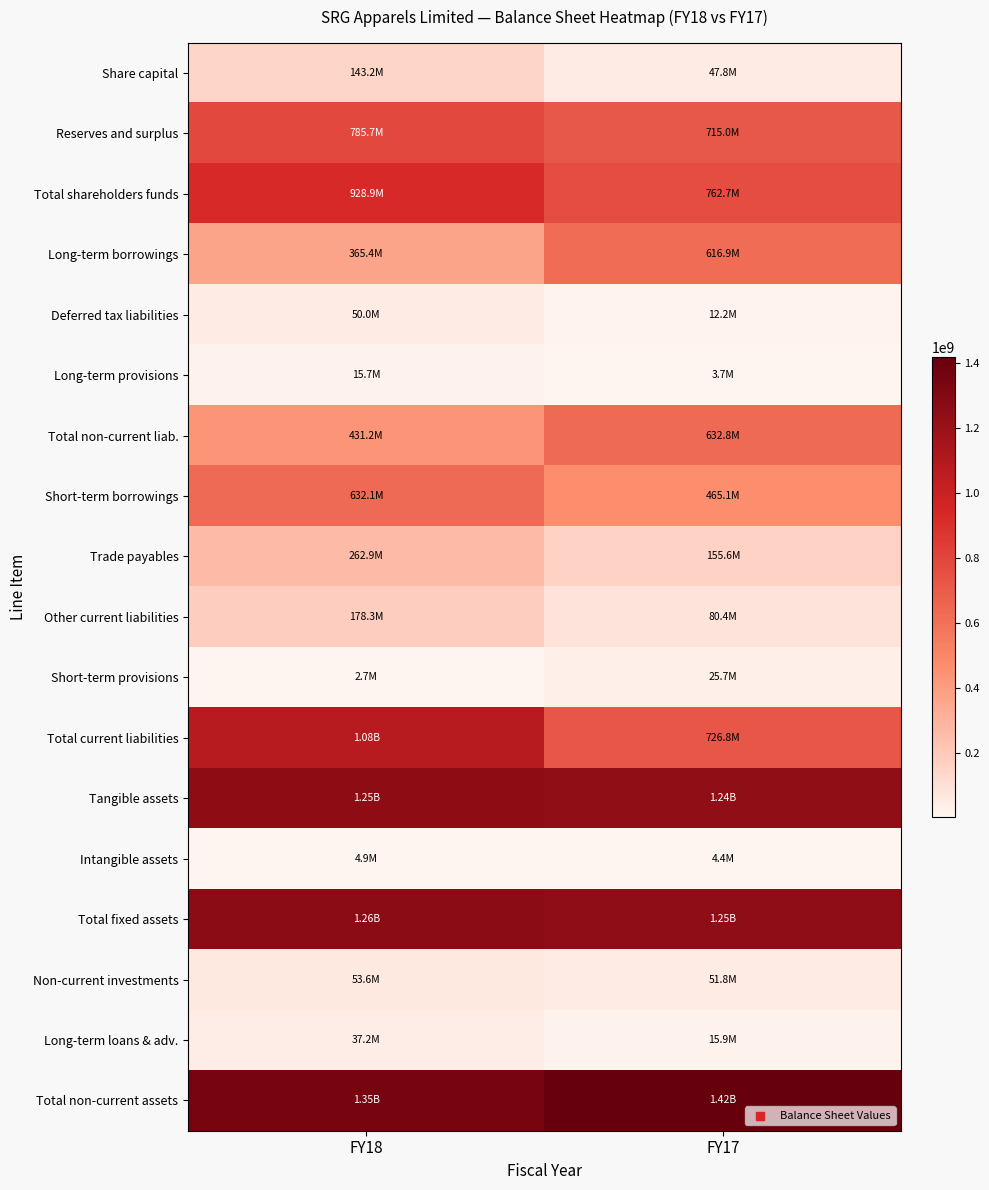

At FY18, list the series in order from largest to smallest.

Total non-current assets, Total fixed assets, Tangible assets, Total current liabilities, Total shareholders funds, Reserves and surplus, Short-term borrowings, Total non-current liab., Long-term borrowings, Trade payables, Other current liabilities, Share capital, Non-current investments, Deferred tax liabilities, Long-term loans & adv., Long-term provisions, Intangible assets, Short-term provisions